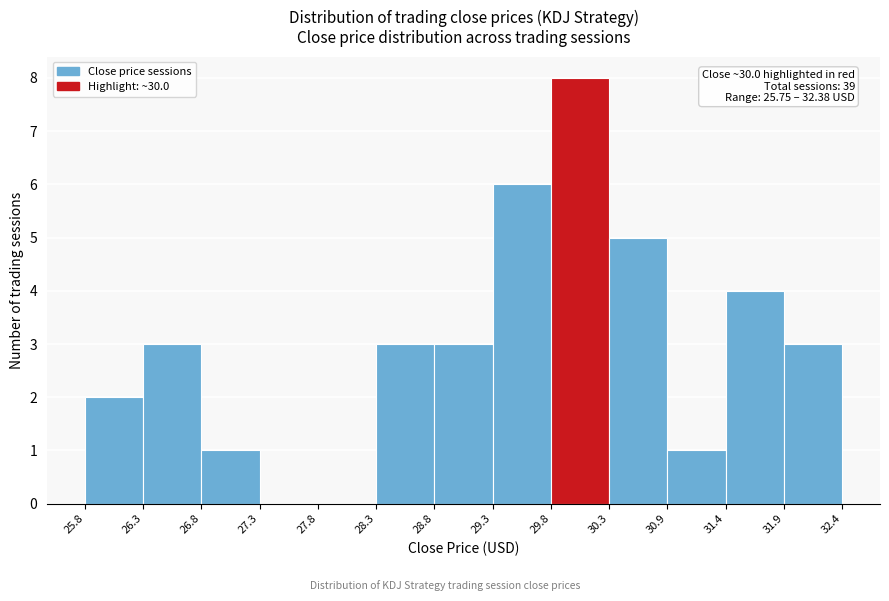

Over which range of the x-axis is the bar tallest?

29.8 to 30.3